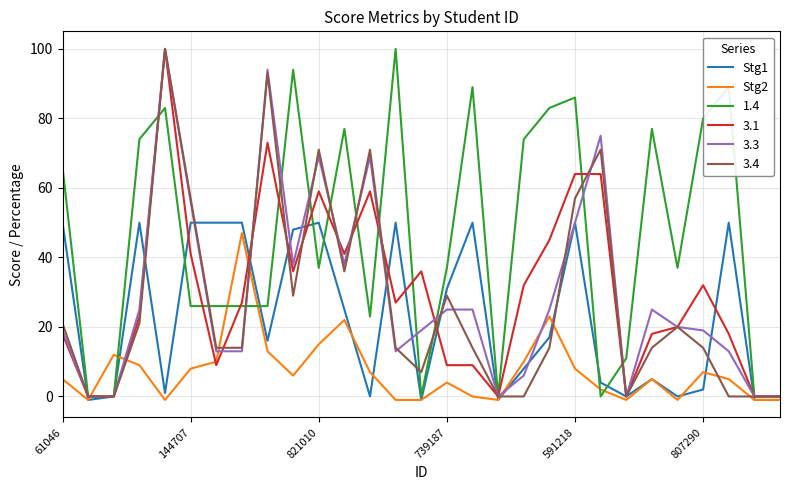

Which series has the largest total across all categories?

1.4